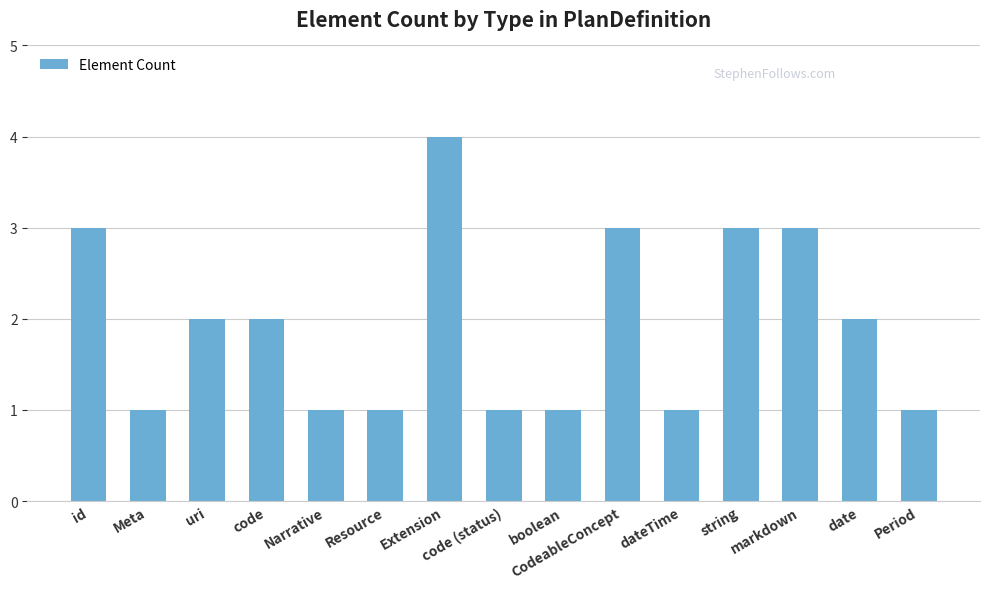

What is the average value?

2